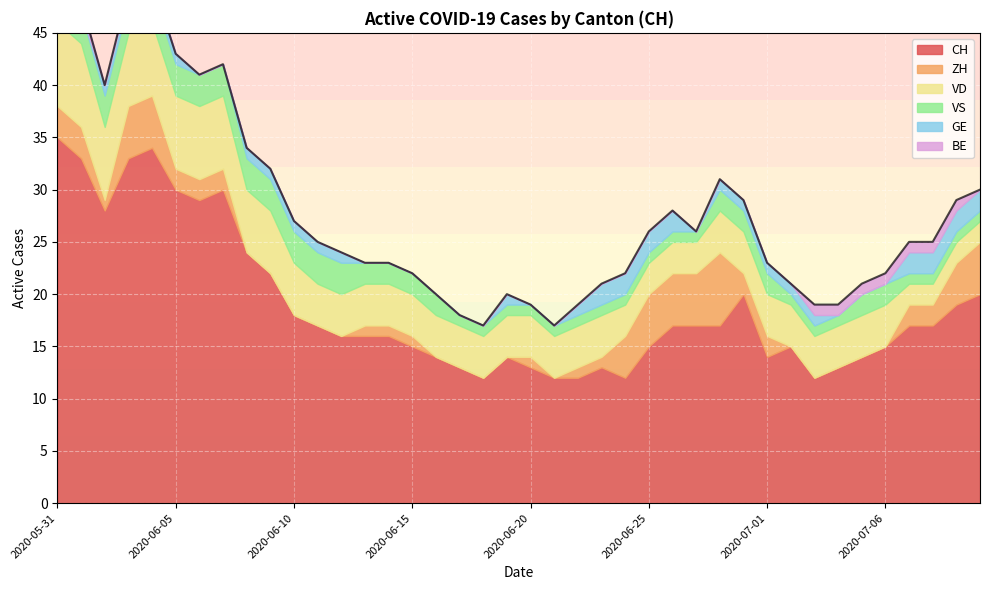

Read the CH value at 2020-06-01, to the nearest 10.

30